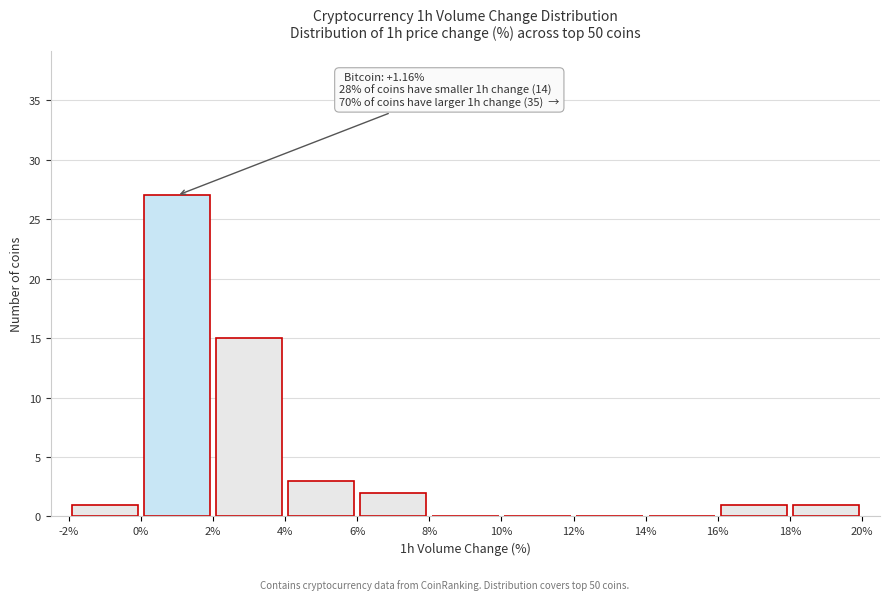

Which range on the x-axis has the tallest bar?

0% to 2%